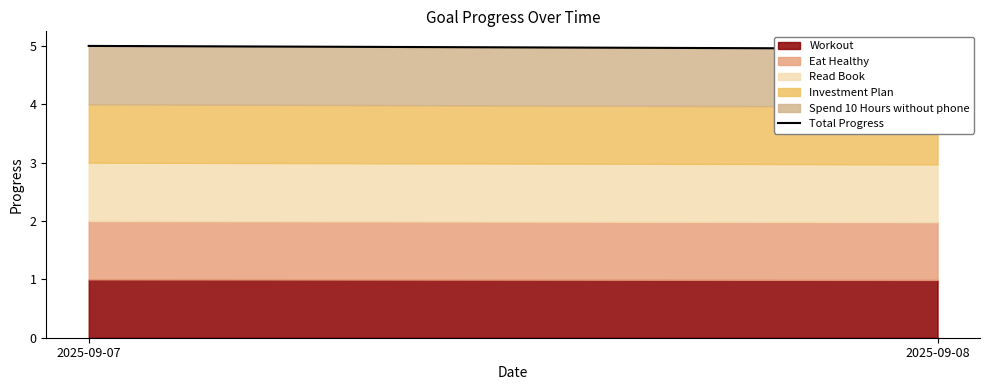

What is the value of the 2nd point from the left?

5.0